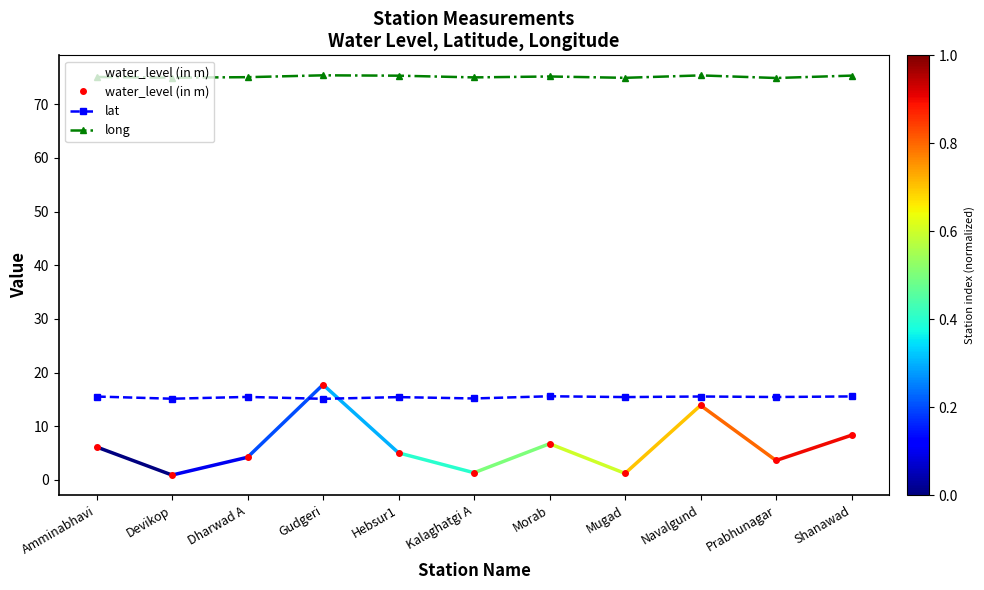

Reading left to right, transcribe all the data shown in this chart.

water_level (in m): 6.2	0.9	4.2	17.8	5.0	1.4	6.8	1.2	13.9	3.6	8.3
lat: 15.5	15.1	15.5	15.1	15.4	15.2	15.6	15.4	15.5	15.5	15.6
long: 75.1	74.9	75.0	75.4	75.3	75.0	75.2	74.9	75.4	74.9	75.3